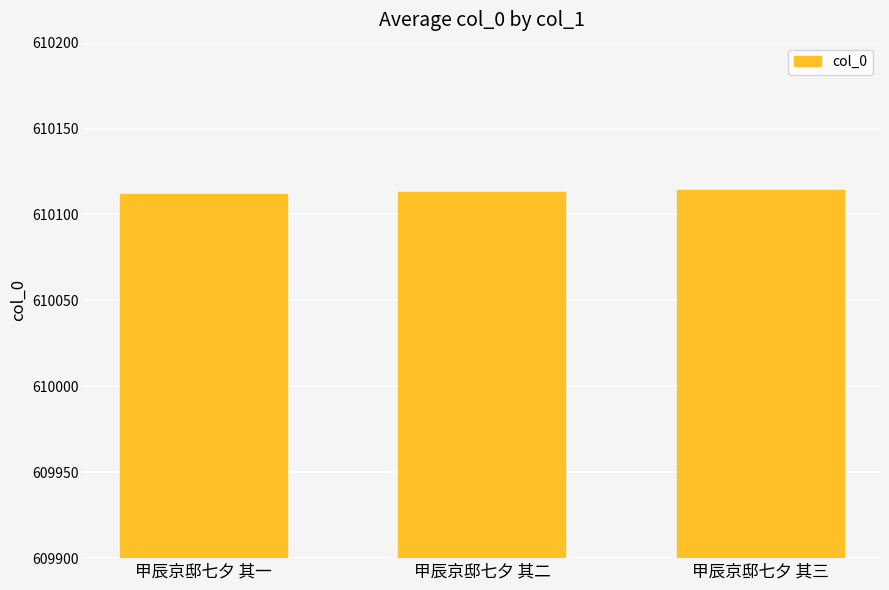

Is it true that the value at 甲辰京邸七夕 其二 is 610113?

True